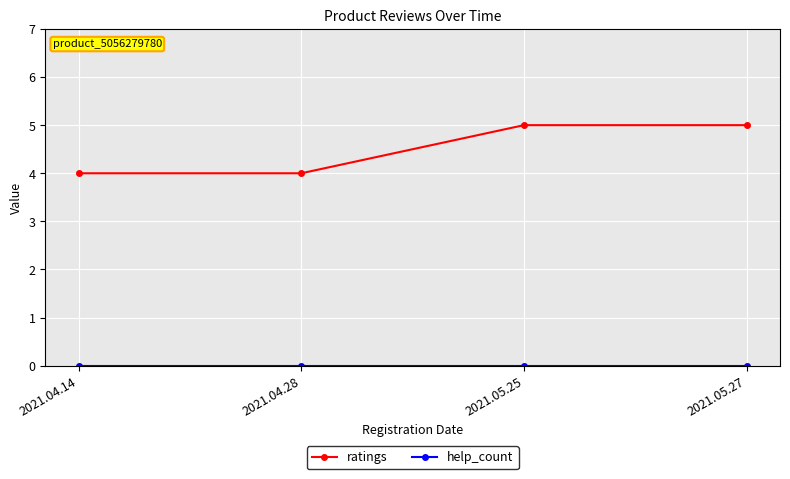

What position from the right is 2021.05.25?

2